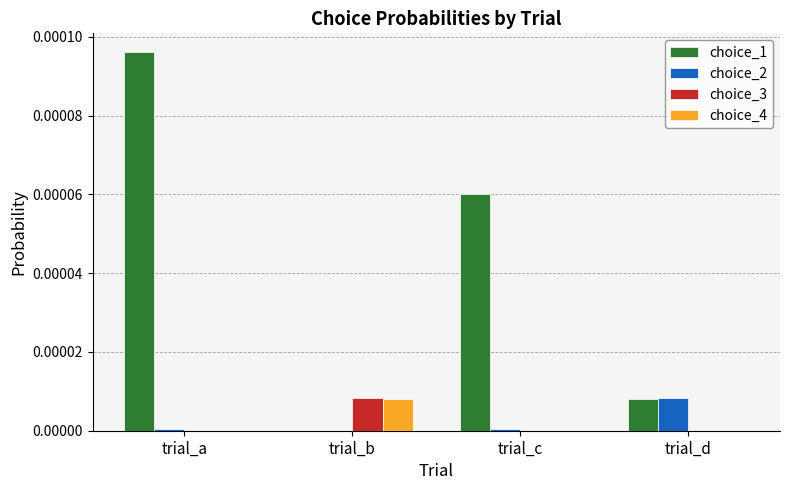

Count the number of categories in the chart.

4